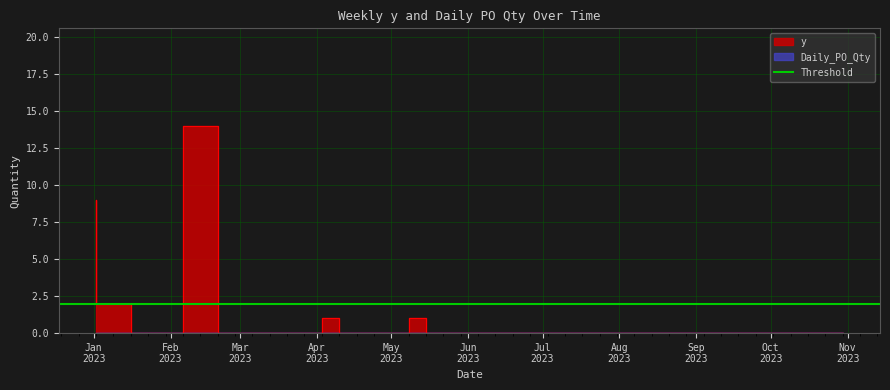

Reading left to right, extract all data points from this chart.

9	2	0	0	14	0	0	0	0	0	1	0	0	0	0	1	0	0	0	0	0	0	0	0	0	0	0	0	0	0	0	0	0	0	0	0	0	0	0	0